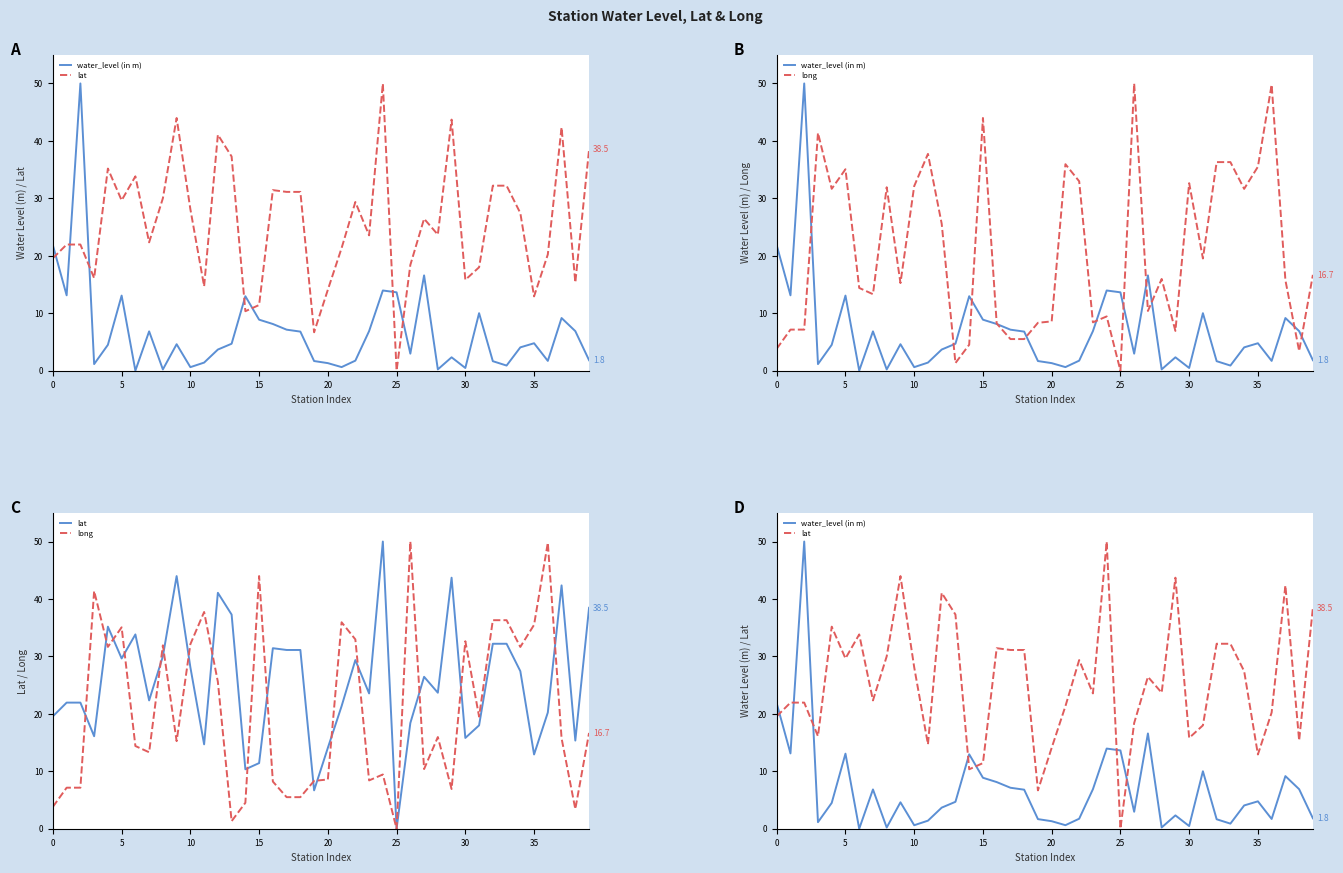

What is the difference between the maximum and second lowest values in the water_level (in m) series?

49.8